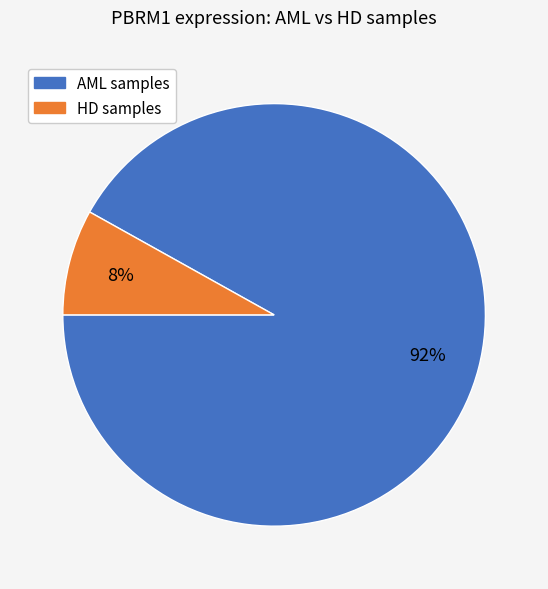

Is there any slice that represents more than half of the pie?

Yes